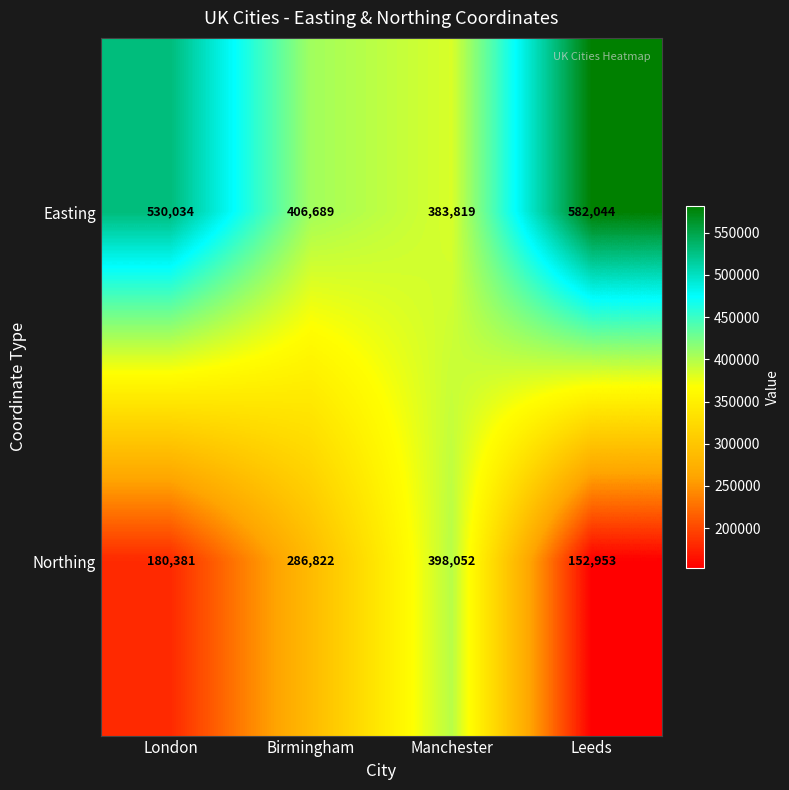

True or false: Northing has a value of 272627 at Leeds.

False